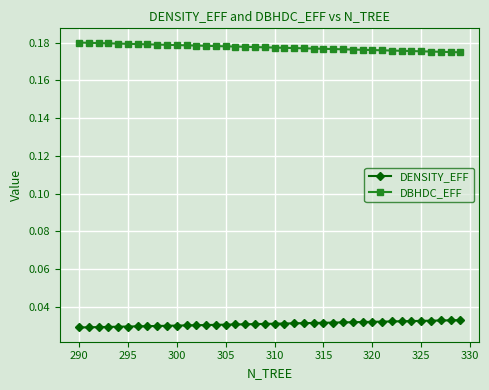

Which series has the largest total across all categories?

DBHDC_EFF